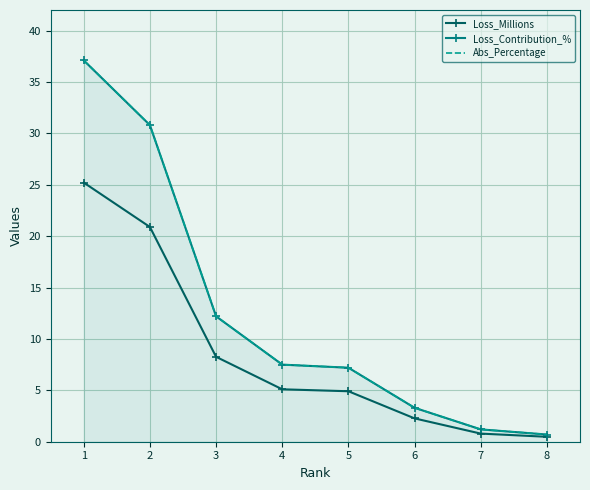

List the series in order of their peak value, lowest first.

Loss_Millions, Loss_Contribution_%, Abs_Percentage